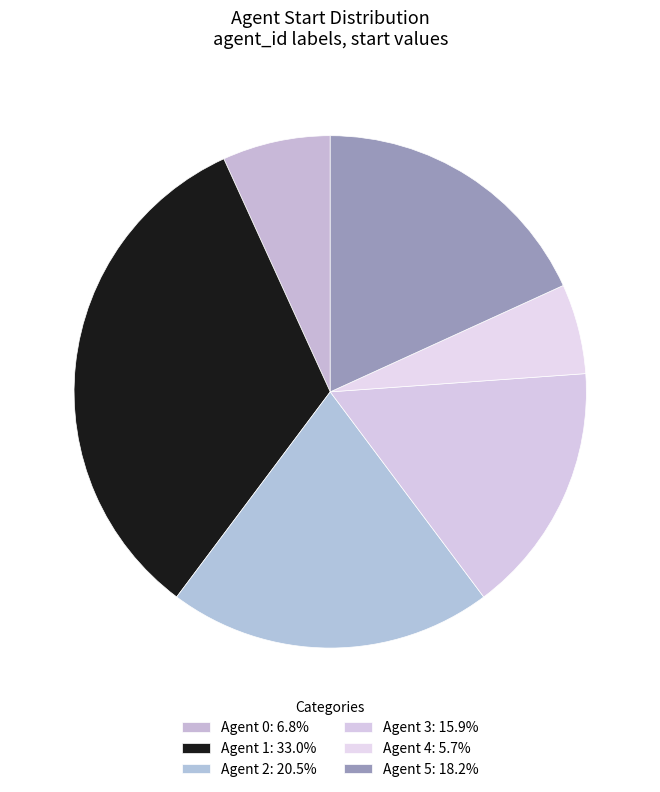

Rank the categories by value from lowest to highest.

4, 0, 3, 5, 2, 1